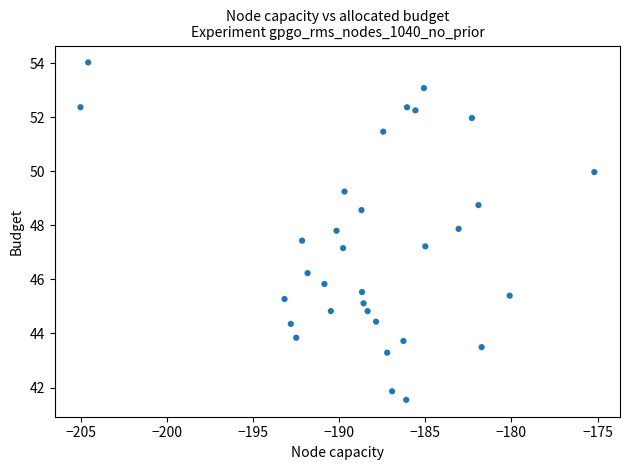

What is the range of X values (max minus min)?

29.8